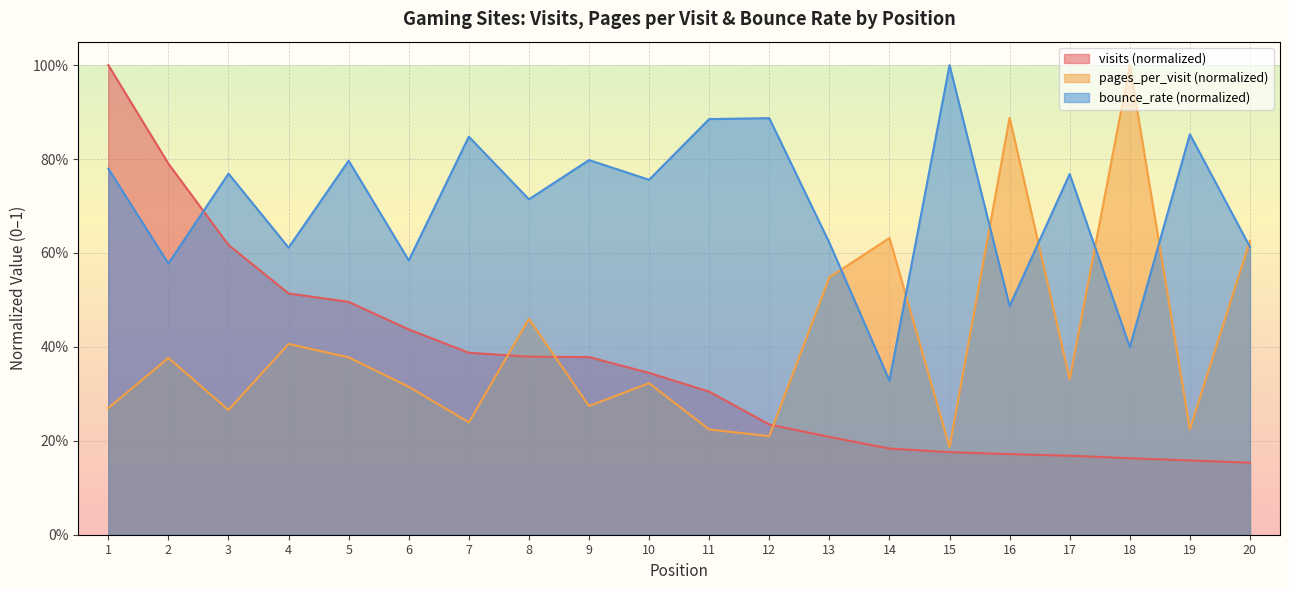

True or false: pages_per_visit has more than 2 points higher than both neighbors.

True